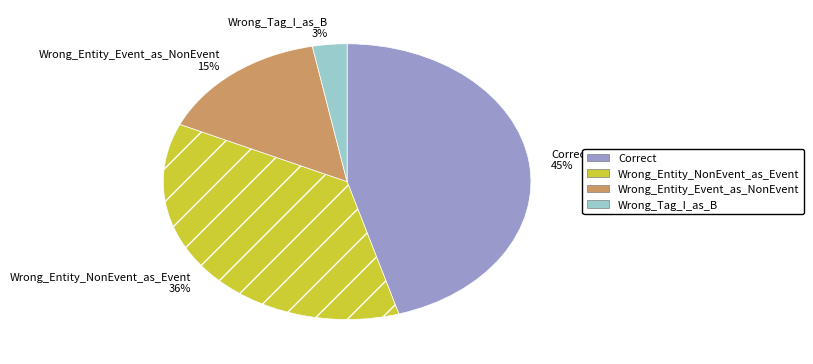

Is there any slice that represents more than half of the pie?

No